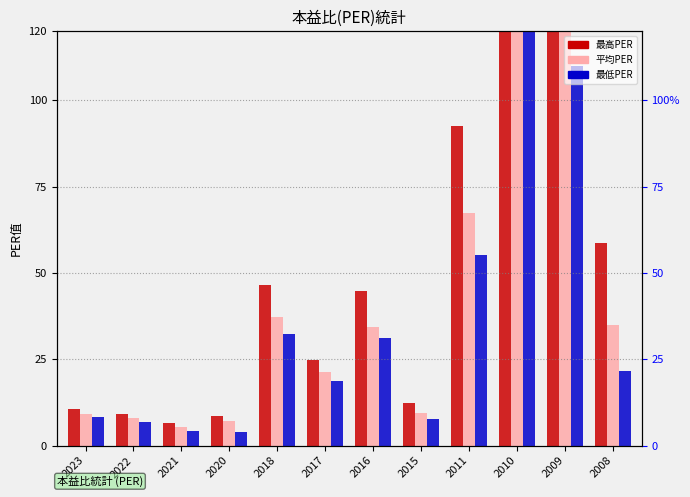

Read the 最高PER value at 2018.

46.5